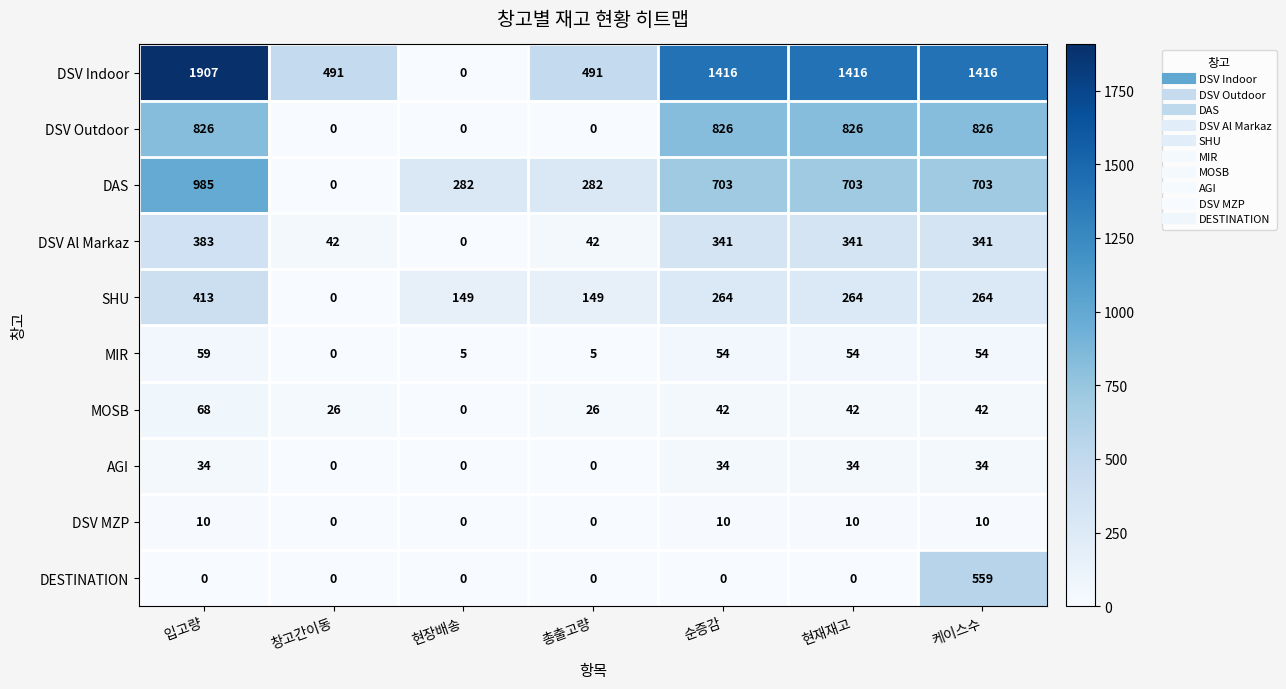

At 현재재고, list the series in order from smallest to largest.

DESTINATION, DSV MZP, AGI, MOSB, MIR, SHU, DSV Al Markaz, DAS, DSV Outdoor, DSV Indoor